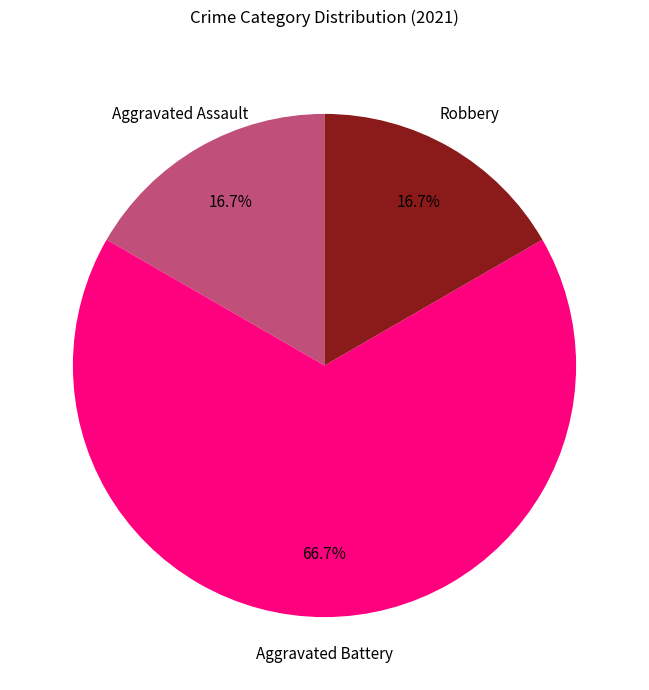

To the nearest percent, what is the difference between the largest and smallest slice percentages?

50%